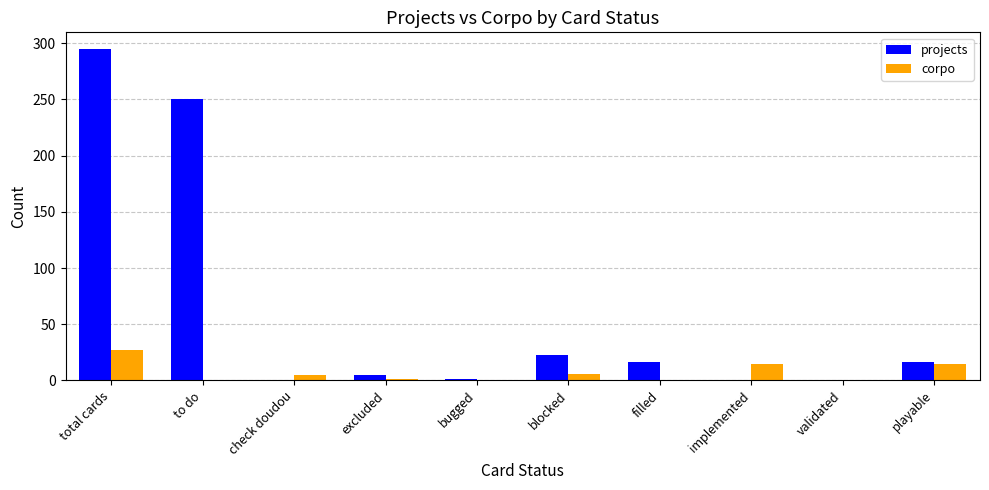

At which label is projects closest to 147?

to do